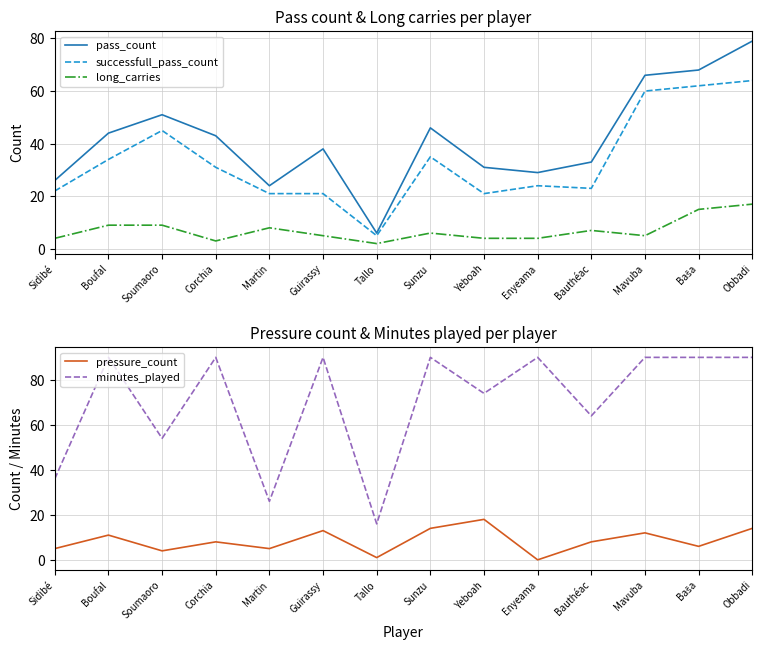

At which label is successfull_pass_count closest to 34?

Boufal